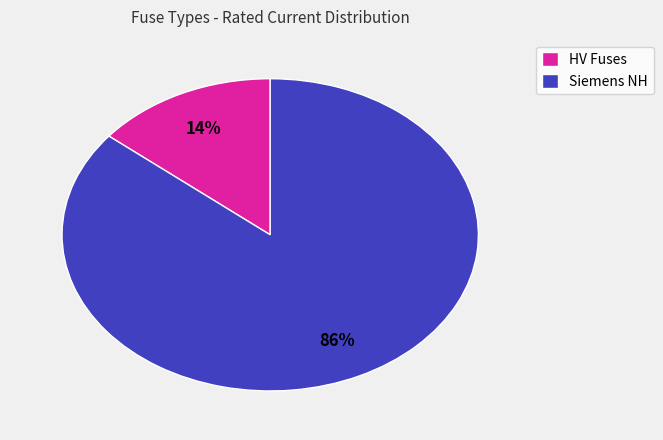

Do HV Fuses and Siemens NH together represent more than half of the pie?

Yes